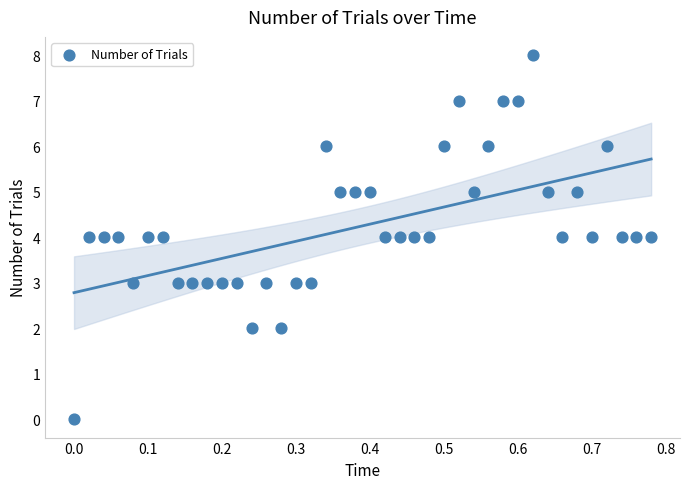

What is the range of Y values (max minus min)?

8